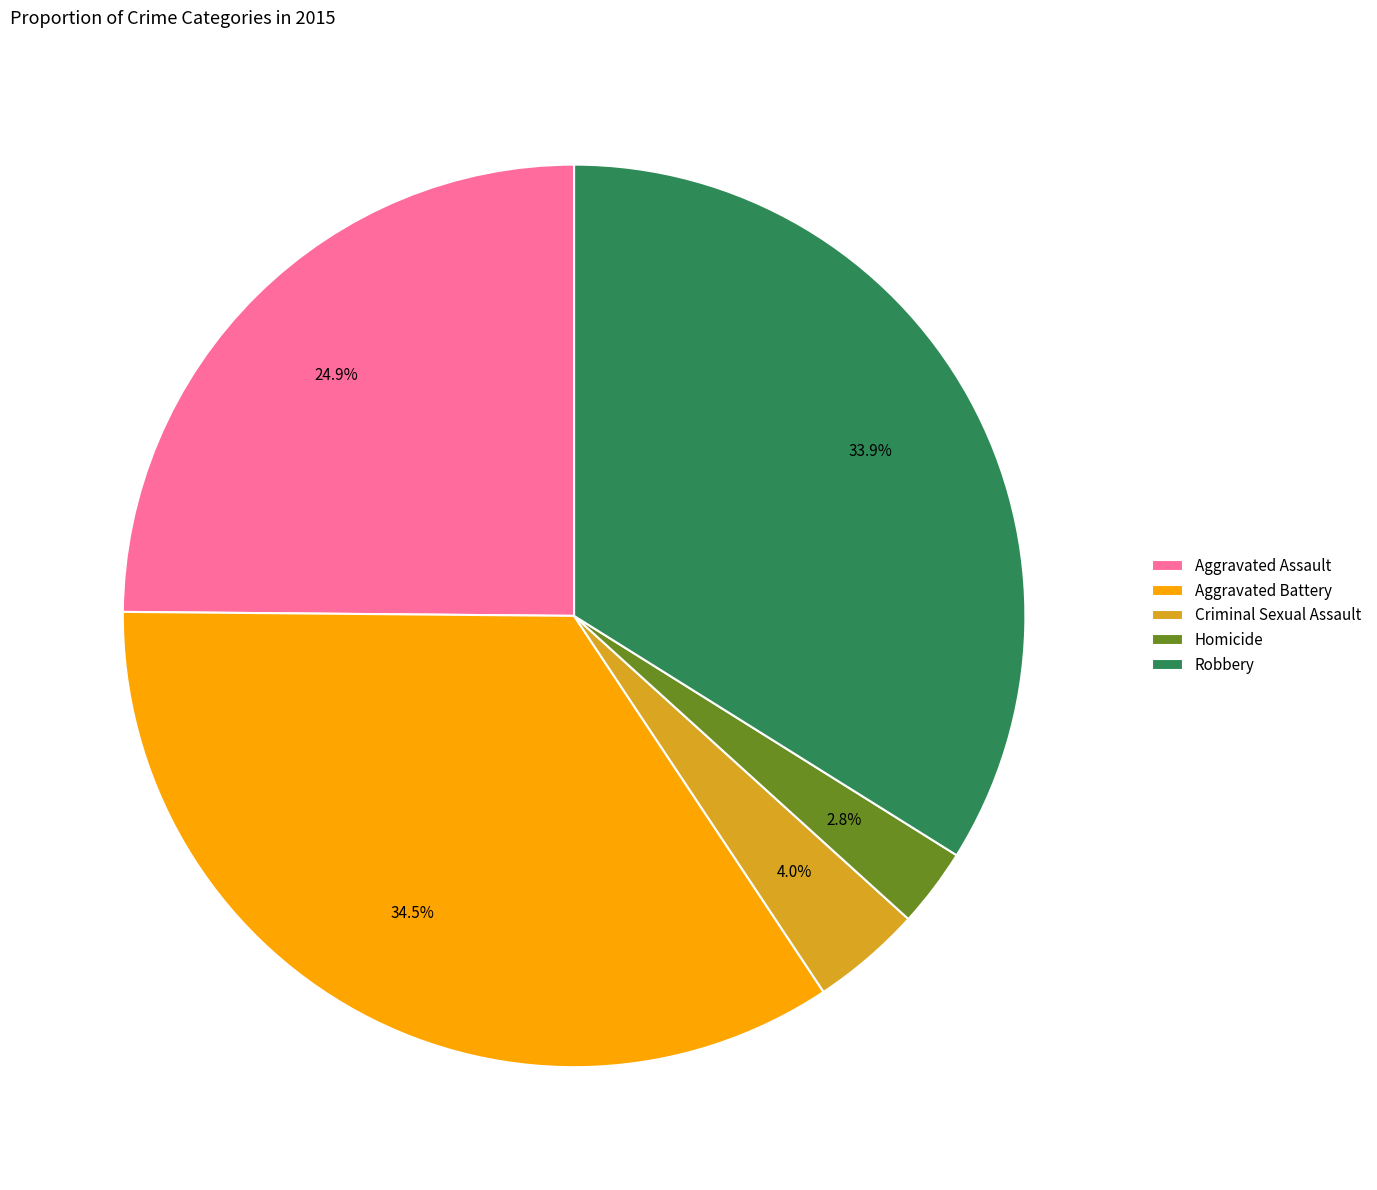

What is the smallest slice in the pie chart?

Homicide